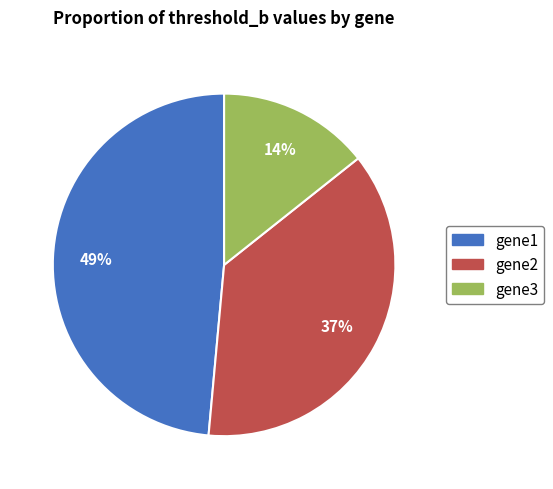

Is there a majority slice in this chart?

No